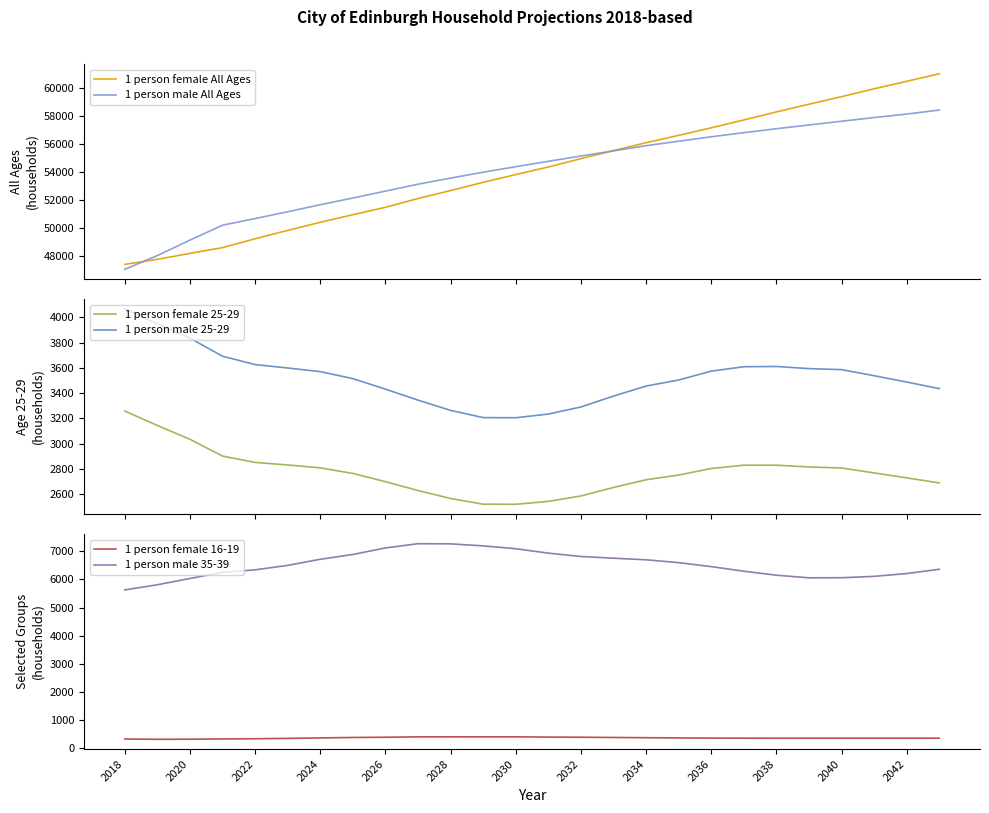

What is the maximum value for 1 person male All Ages?

58421